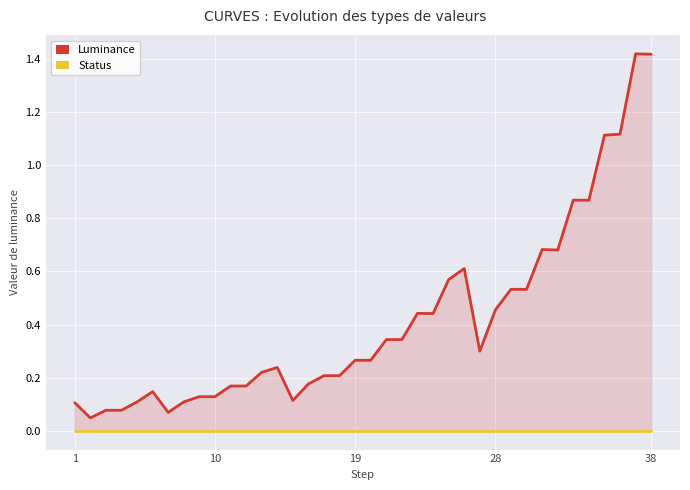

What are all the series names shown in the legend?

Luminance, Status